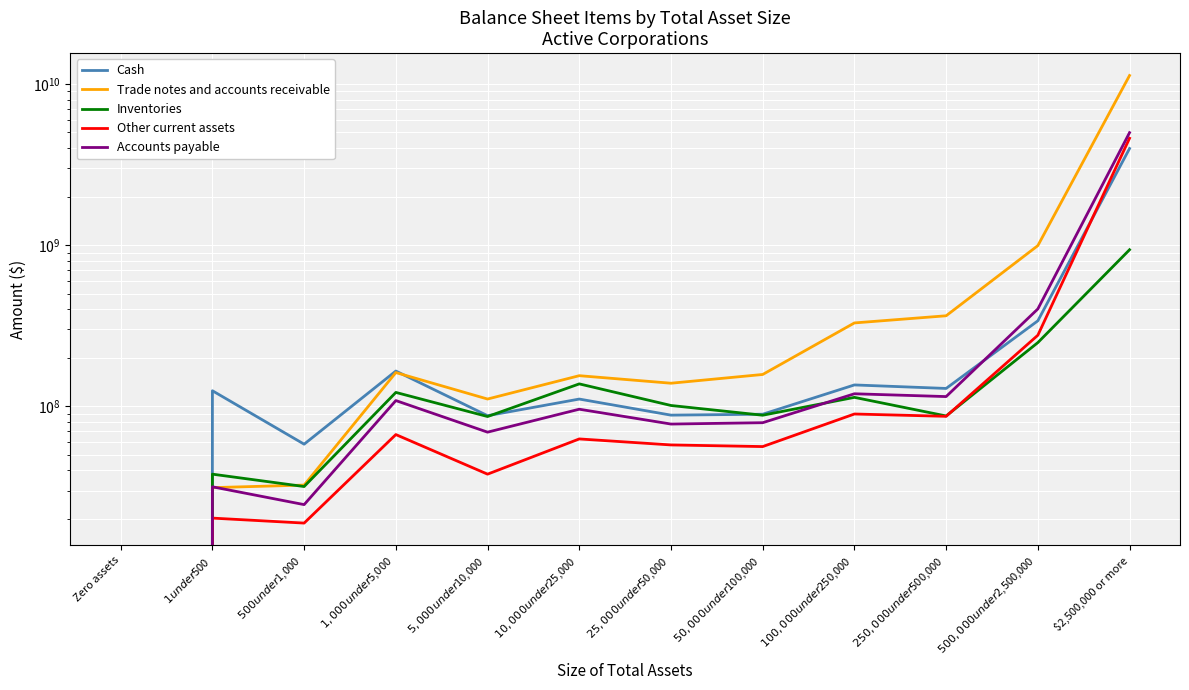

What is the sum of the Accounts payable values at $100,000 under $250,000 and $5,000 under $10,000?

188827041